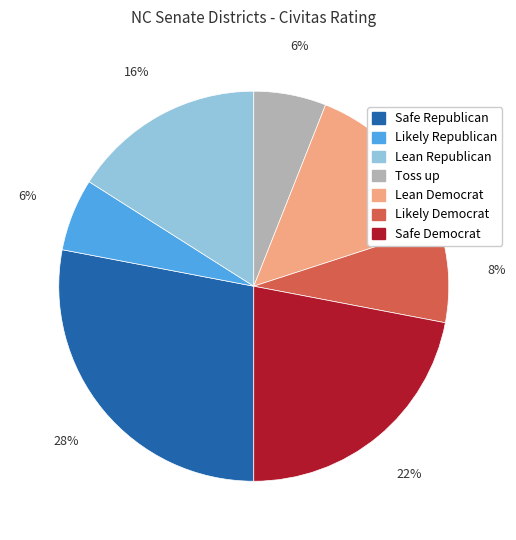

Which slice is the largest?

Safe Republican